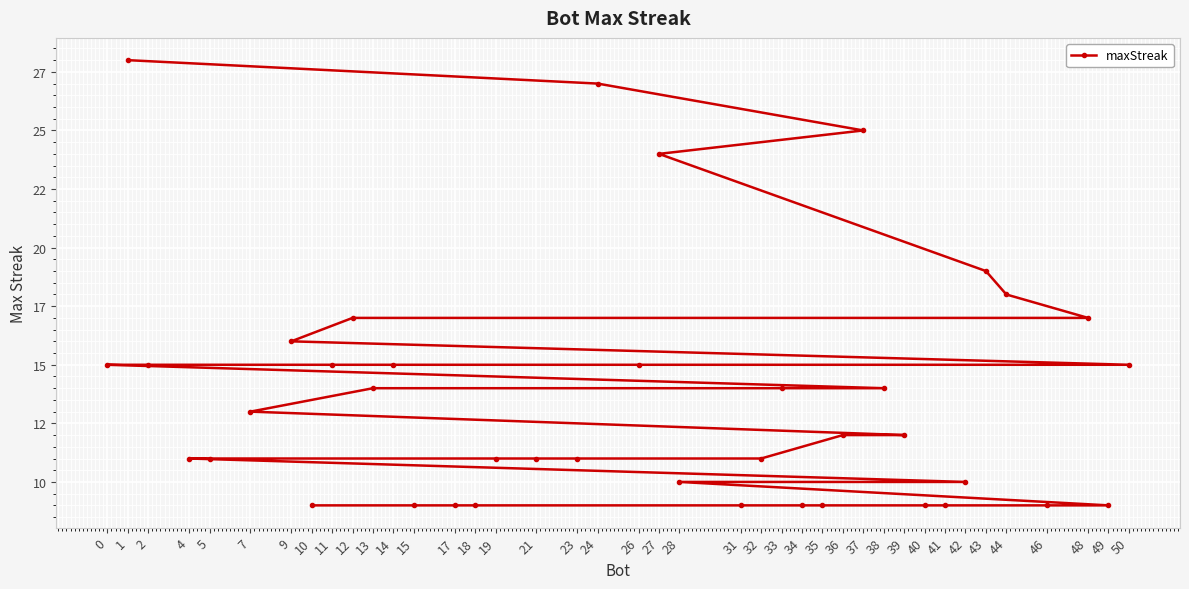

What is the minimum value shown in the chart?

9